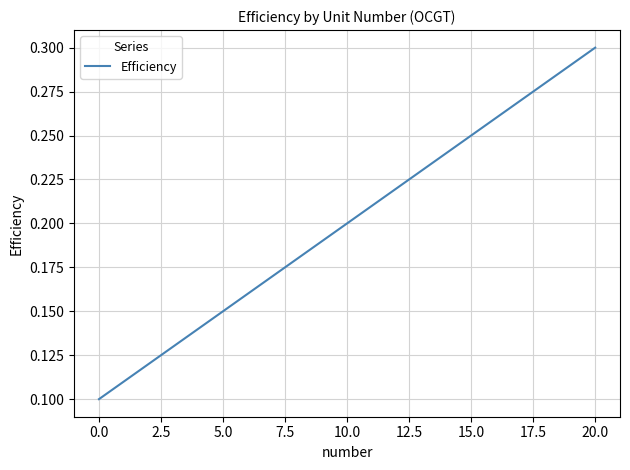

Reading right to left, list all the values displayed in this chart.

0.3	0.3	0.3	0.3	0.3	0.2	0.2	0.2	0.2	0.2	0.2	0.2	0.2	0.2	0.2	0.1	0.1	0.1	0.1	0.1	0.1